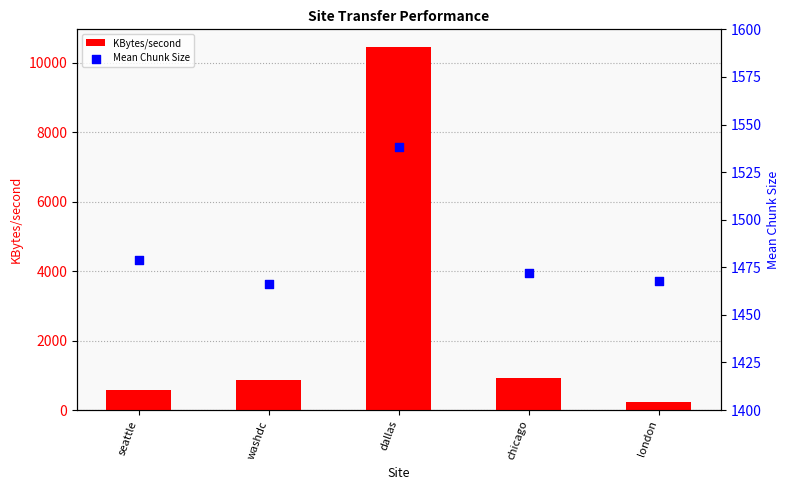

At which category is the sum across all series the highest?

dallas